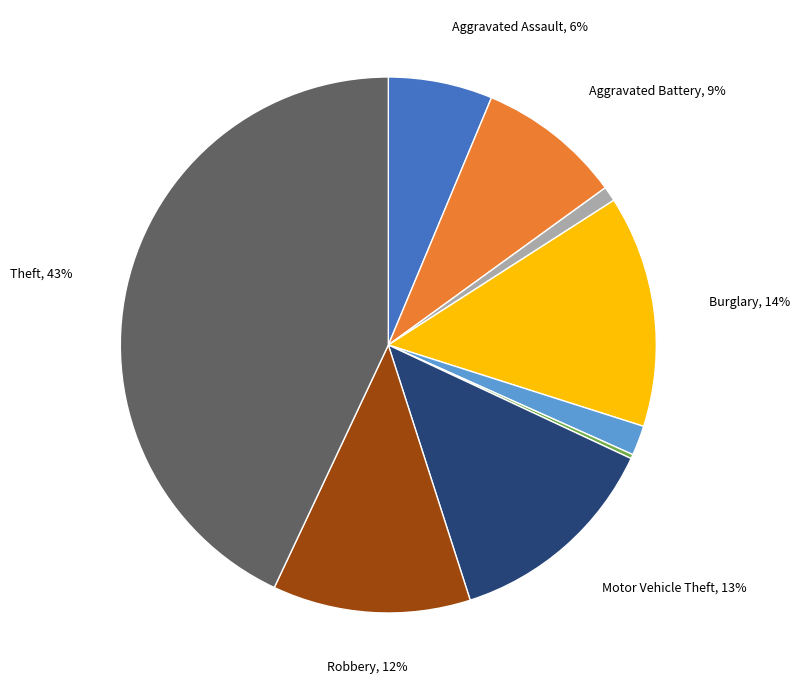

To the nearest percent, what is the average slice percentage?

11%